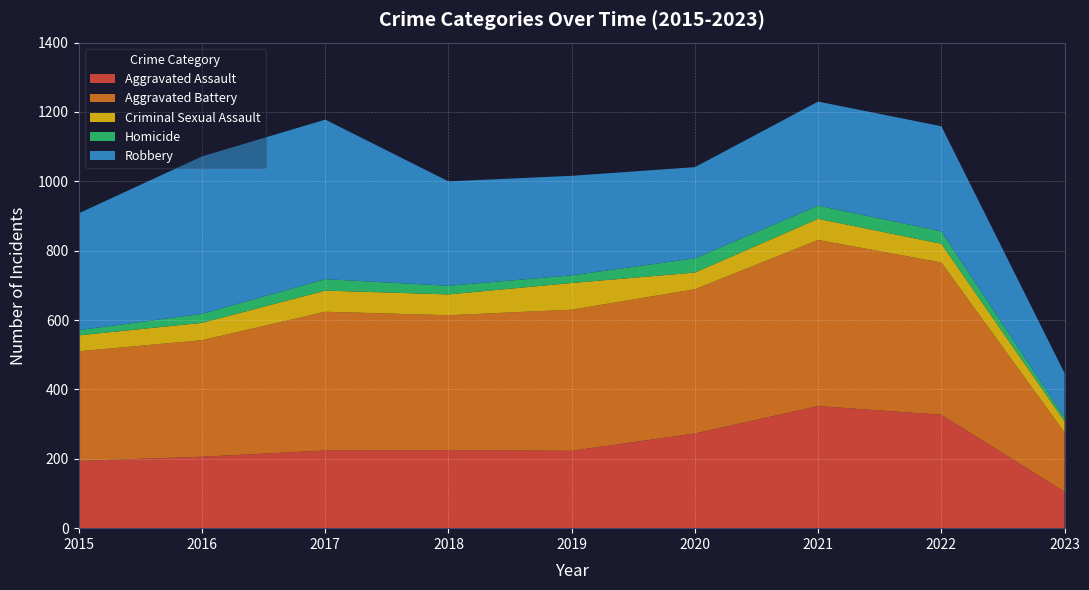

Reading left to right, what are all the values shown in this chart?

Aggravated Assault: 194	206	224	225	223	273	352	327	105
Aggravated Battery: 316	336	400	389	407	416	479	439	171
Criminal Sexual Assault: 46	50	61	60	77	48	61	54	32
Homicide: 15	26	33	25	22	41	38	36	11
Robbery: 337	454	460	301	287	263	300	303	128